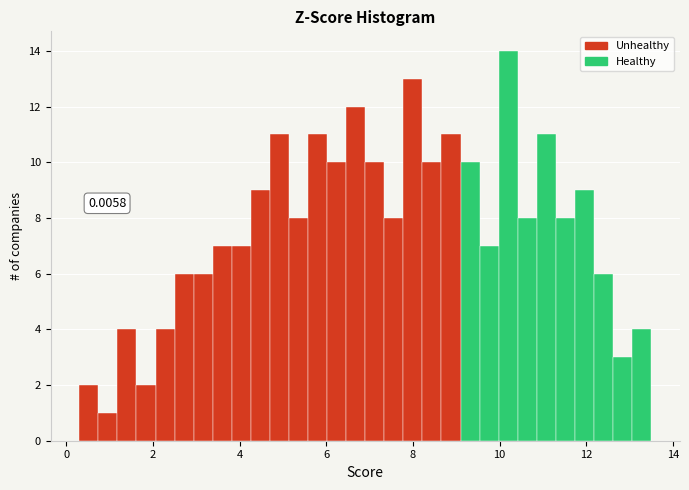

Around what value on the x-axis is the tallest bar? Give the approximate position of its centre, as read against the axis.

10.2